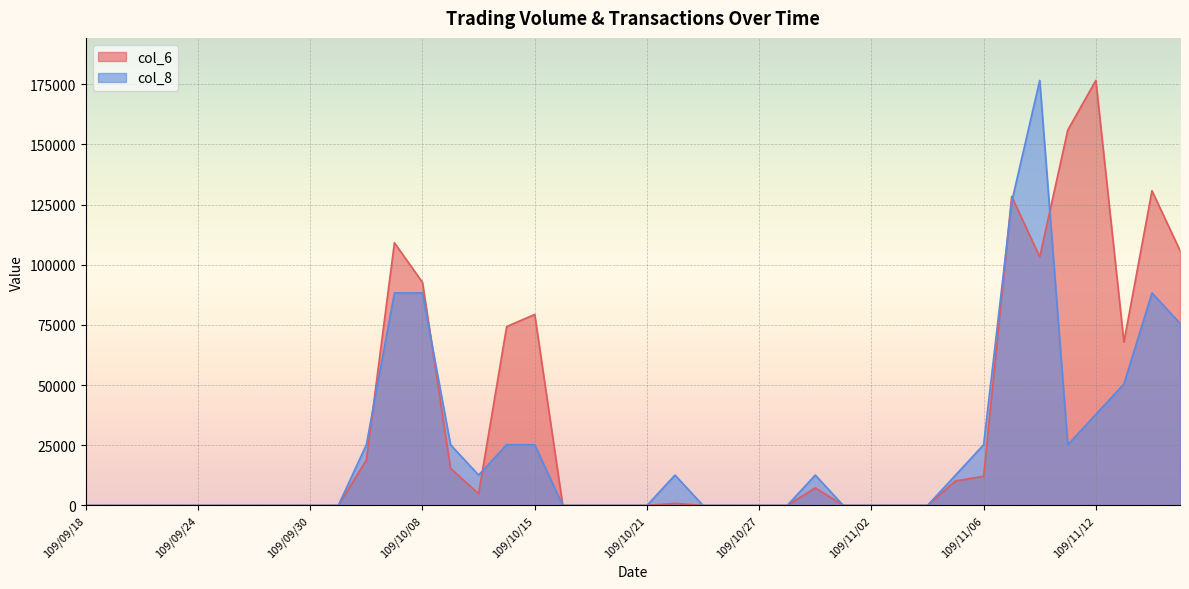

Is it true that col_6 equals 77904.0 at 109/10/16?

False